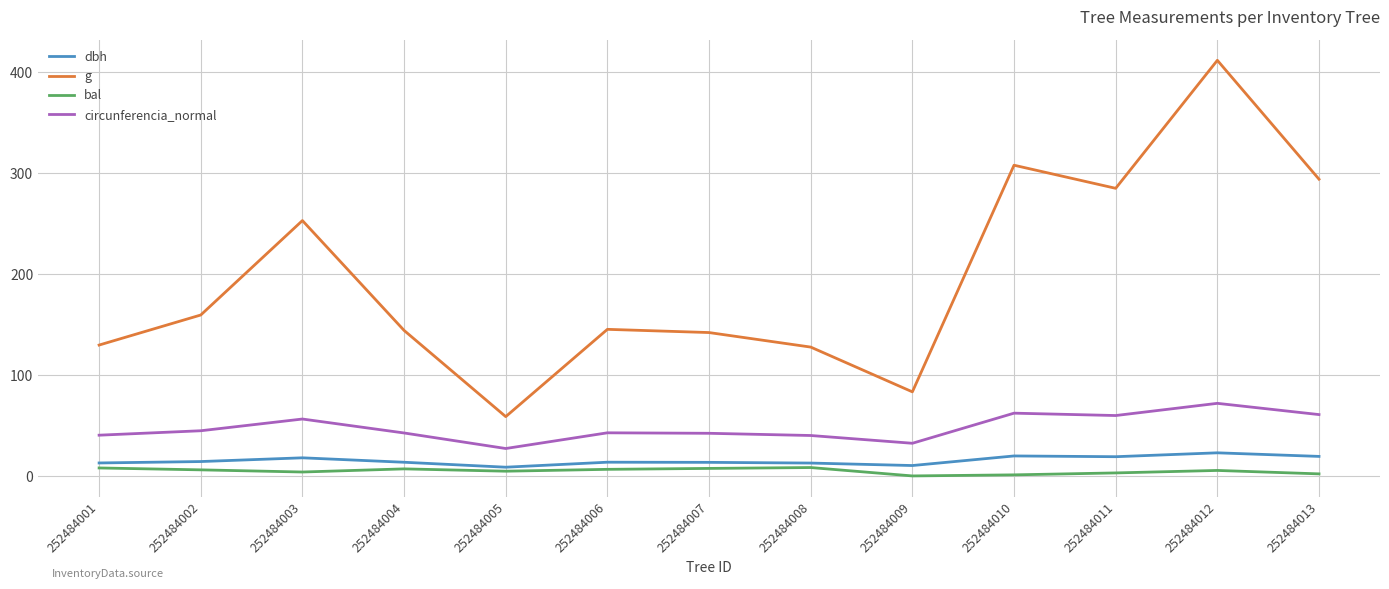

Which series has the largest range (max minus min)?

g